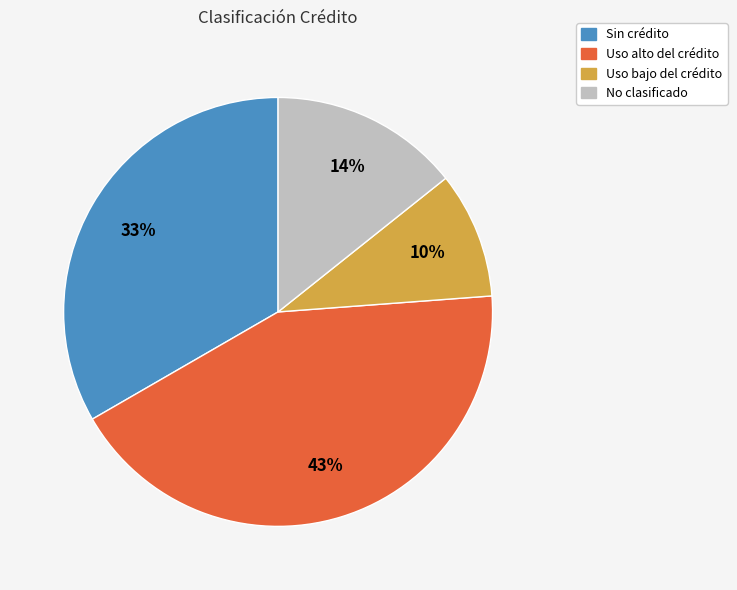

To the nearest percent, what is the difference between the largest and smallest slice percentages?

33%